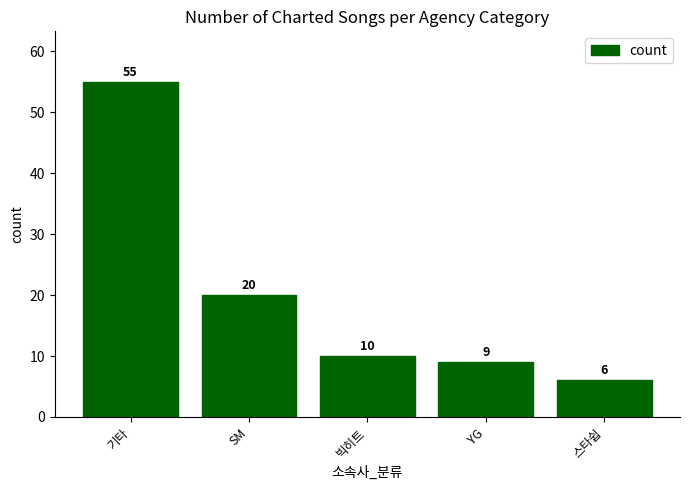

Which has a higher value, 스타쉽 or 기타?

기타